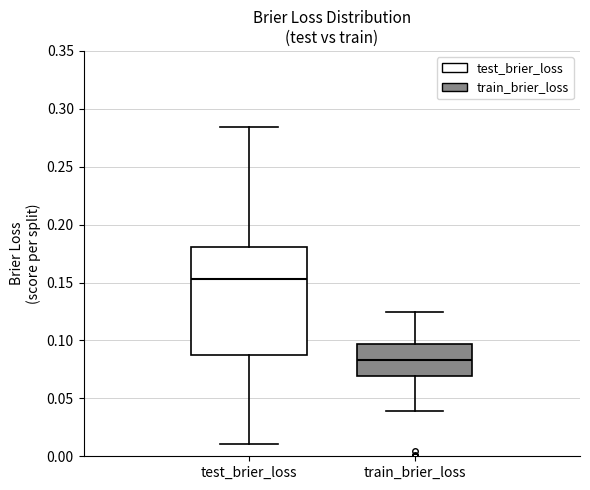

Where is the lower edge of the box for test_brier_loss on the y-axis? The values are not printed on the chart, so give them approximately, as read against the axis.

0.090